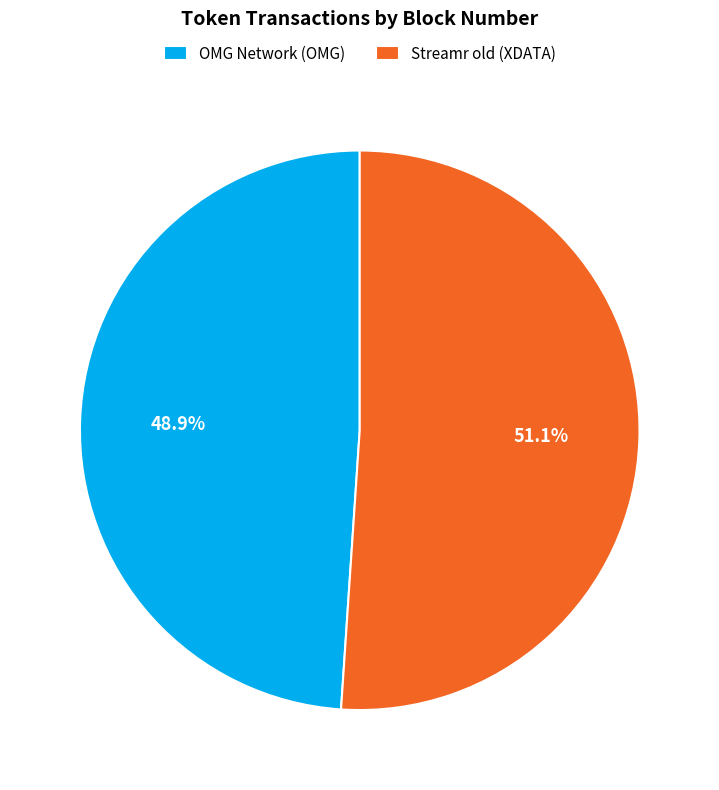

To the nearest percent, what percentage of the pie is Streamr old (XDATA)?

51%